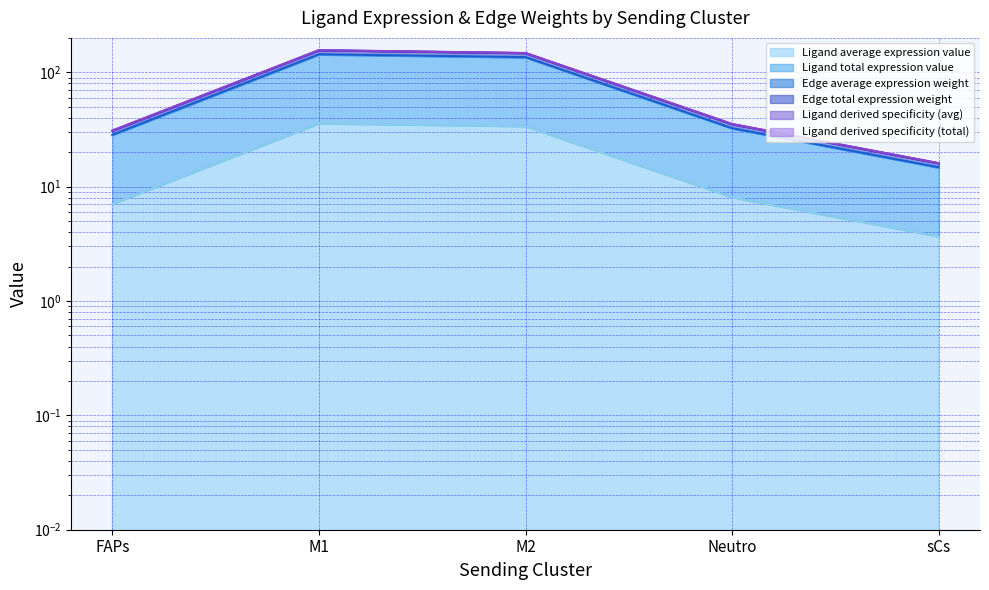

Which series changed the most between M2 and Neutro?

Ligand derived specificity (total)